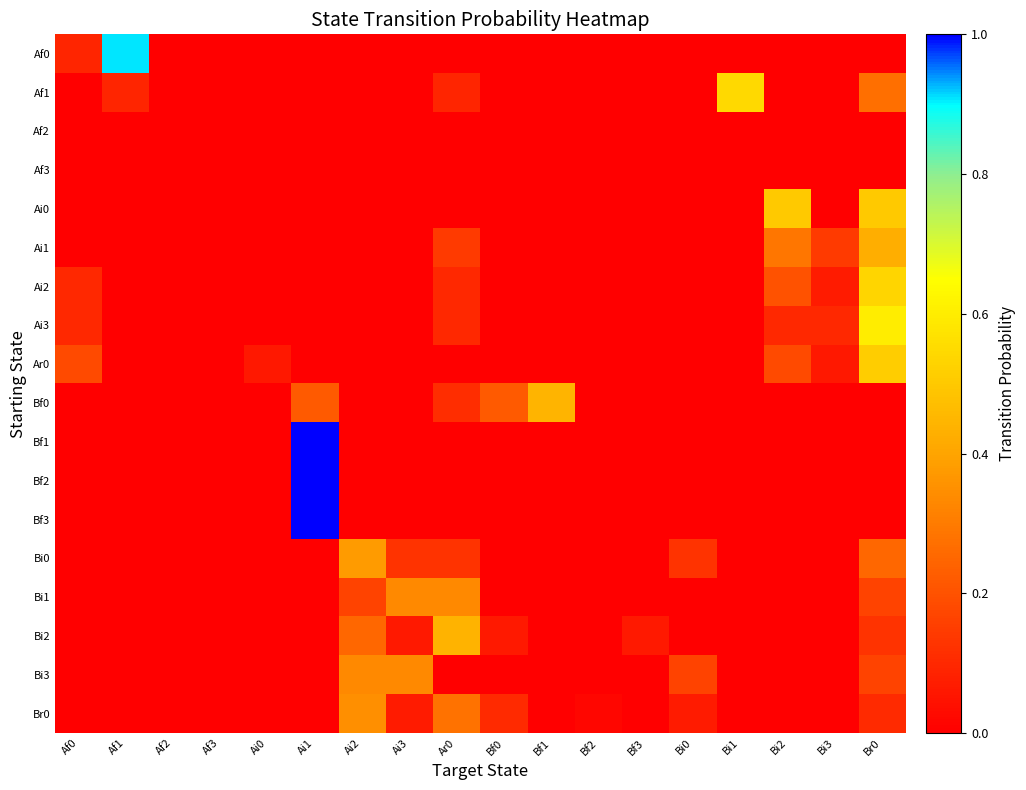

What is the total value across all series at Bf3?

0.1